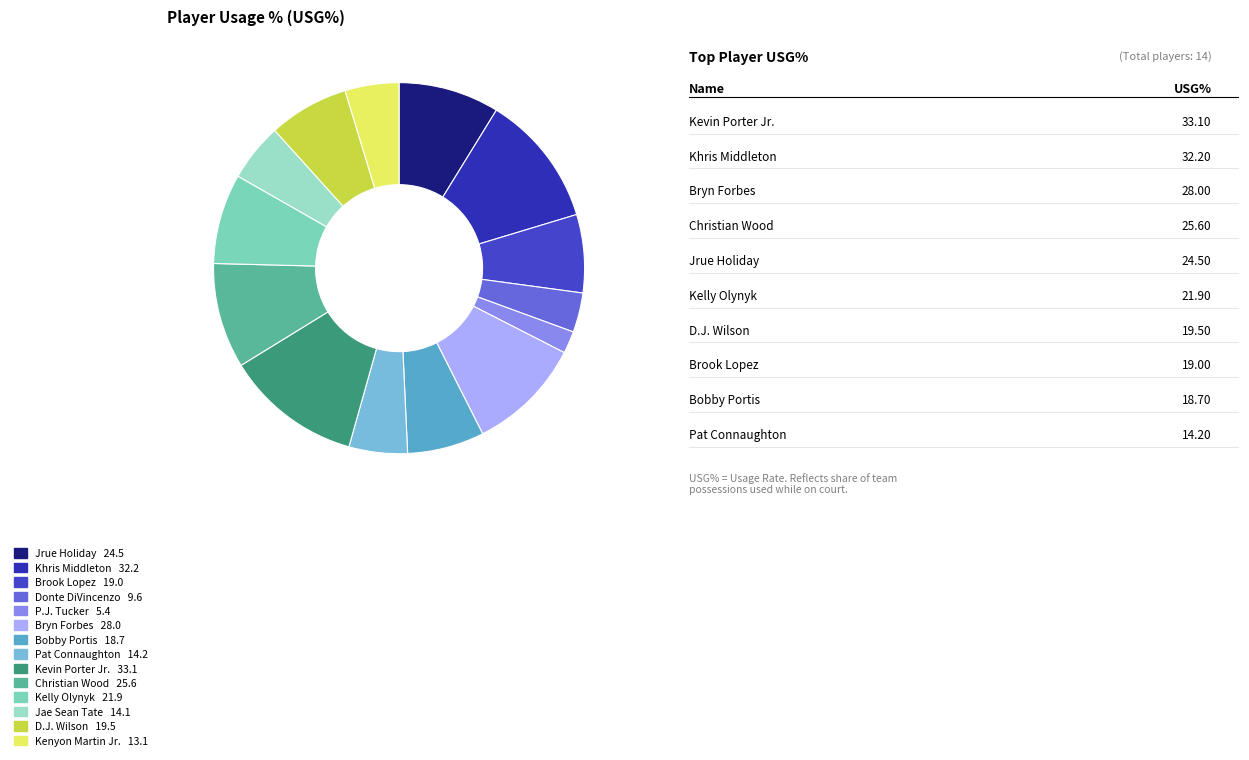

To the nearest percent, what percentage of the pie is Donte DiVincenzo?

3%